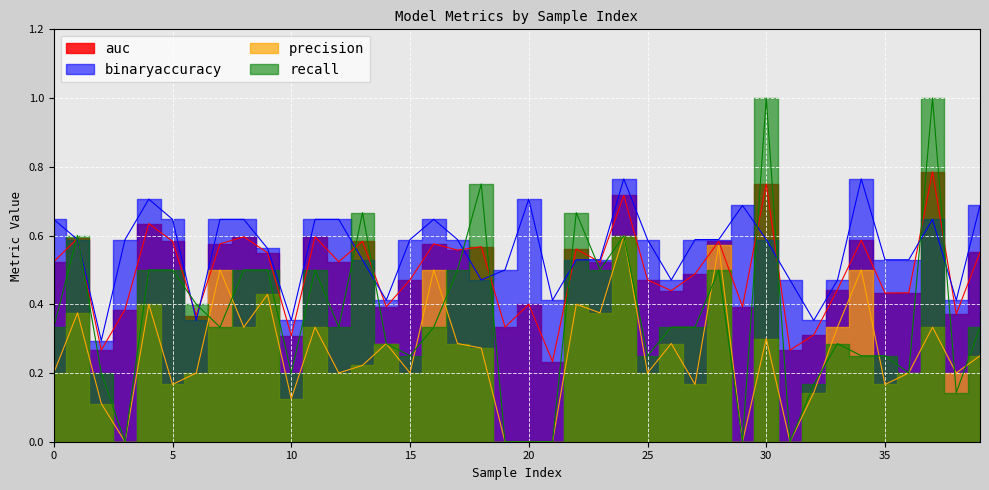

Is it true that binaryaccuracy equals 1.0 at 37?

False